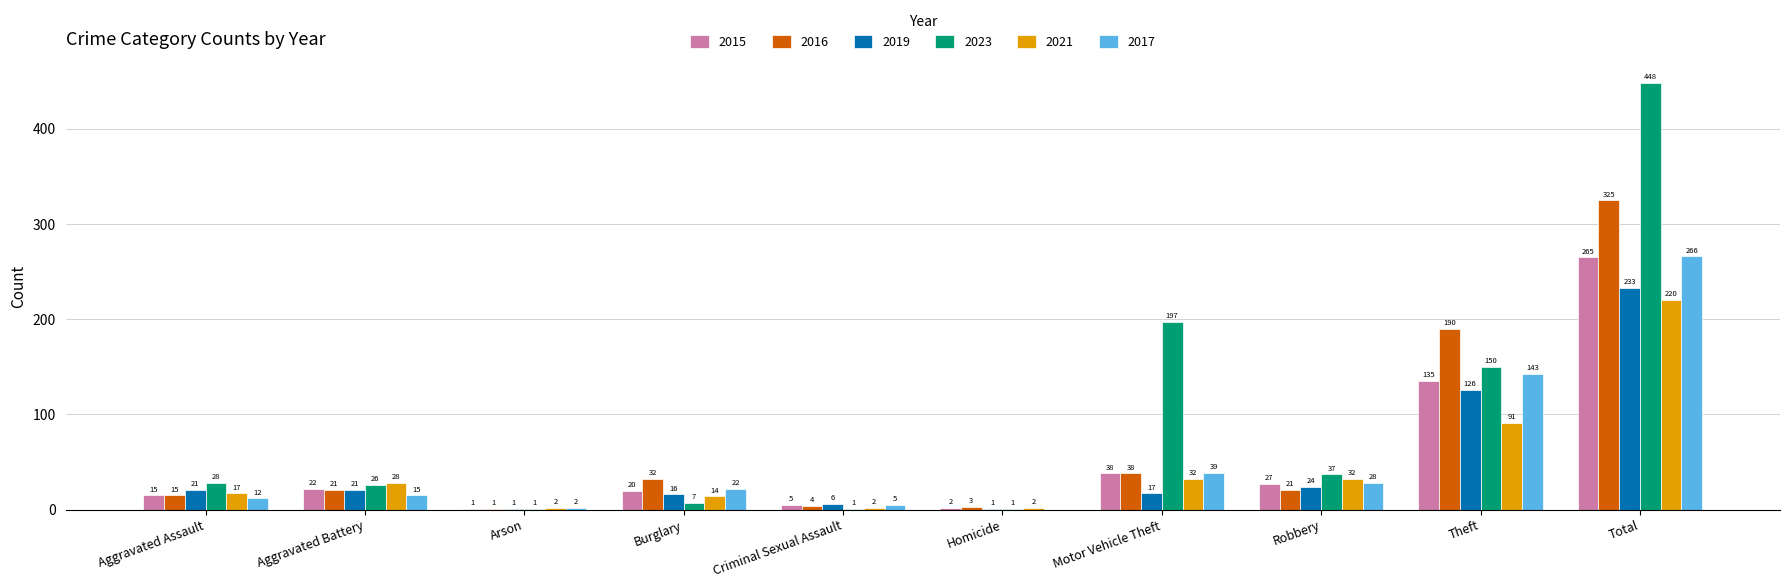

Reading left to right, what are all the values shown in this chart?

2015: 15	22	1	20	5	2	38	27	135	265
2016: 15	21	1	32	4	3	38	21	190	325
2019: 21	21	1	16	6	1	17	24	126	233
2023: 28	26	1	7	1	1	197	37	150	448
2021: 17	28	2	14	2	2	32	32	91	220
2017: 12	15	2	22	5	0	39	28	143	266